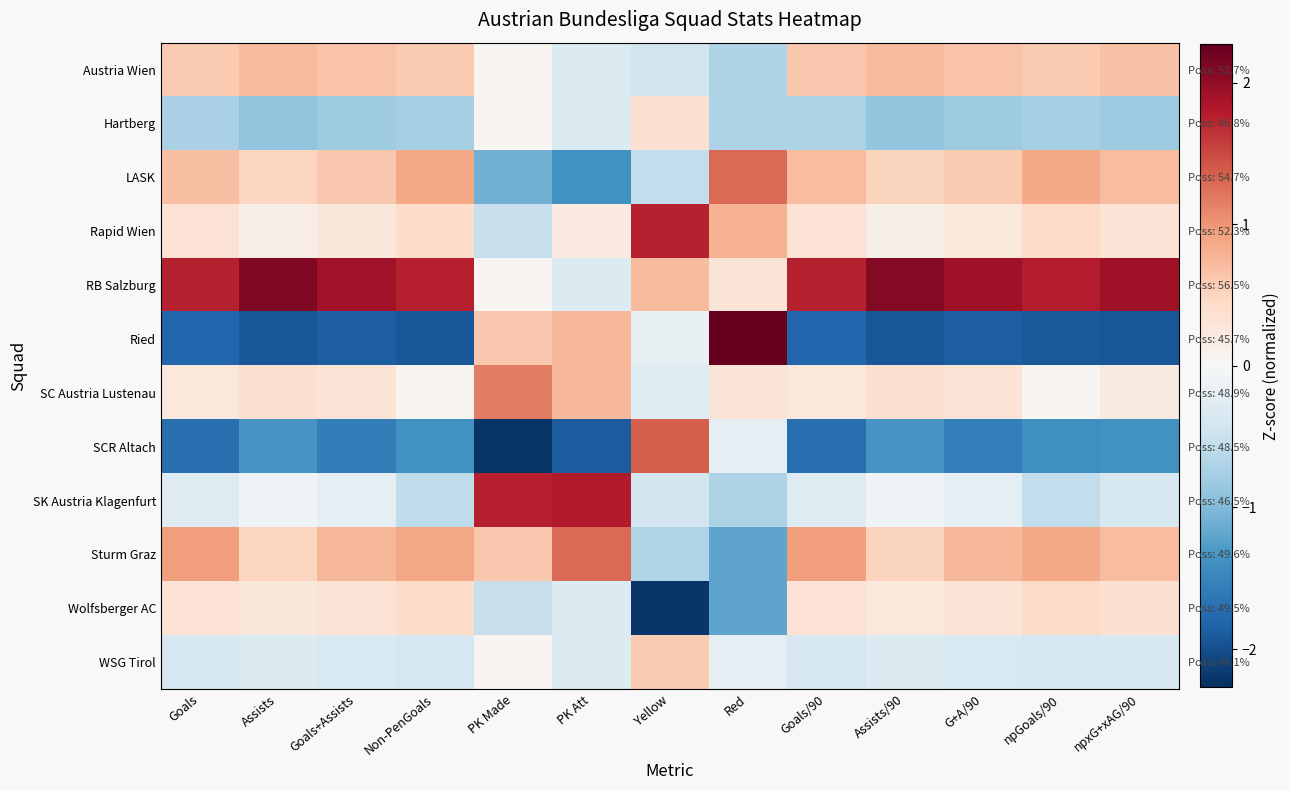

Is it true that SC Austria Lustenau equals 1.6 at PK Made?

False